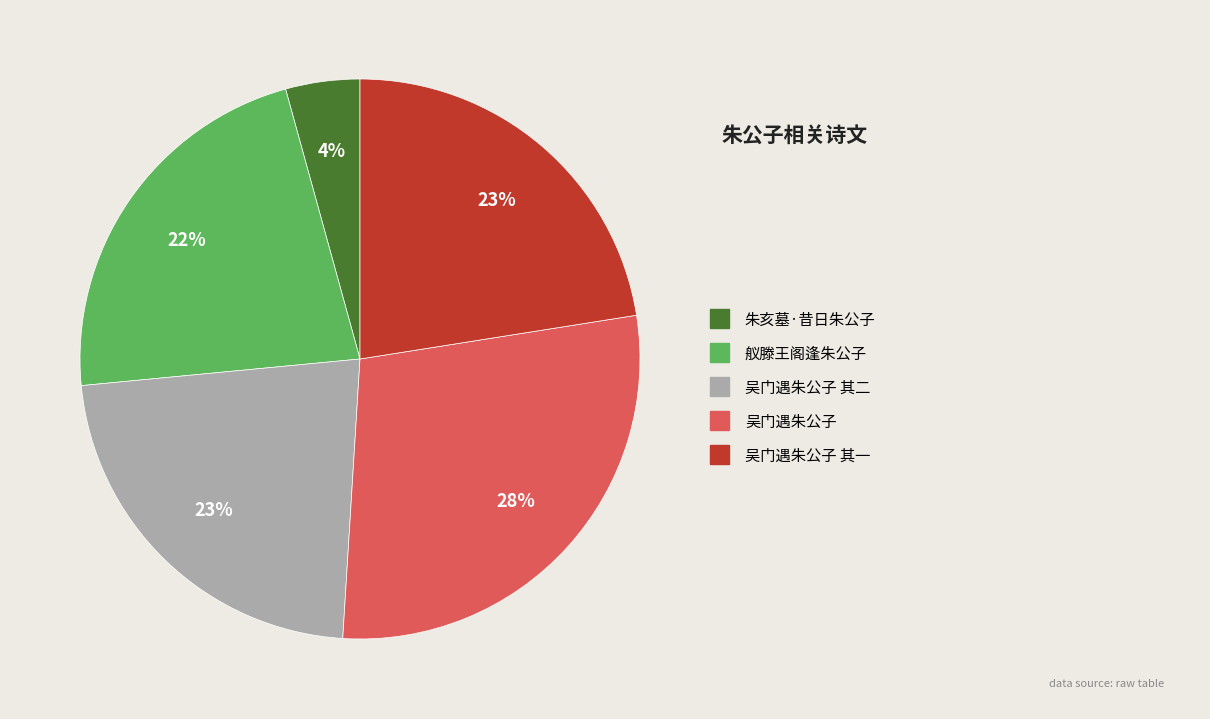

To the nearest percent, what is the average slice percentage?

20%